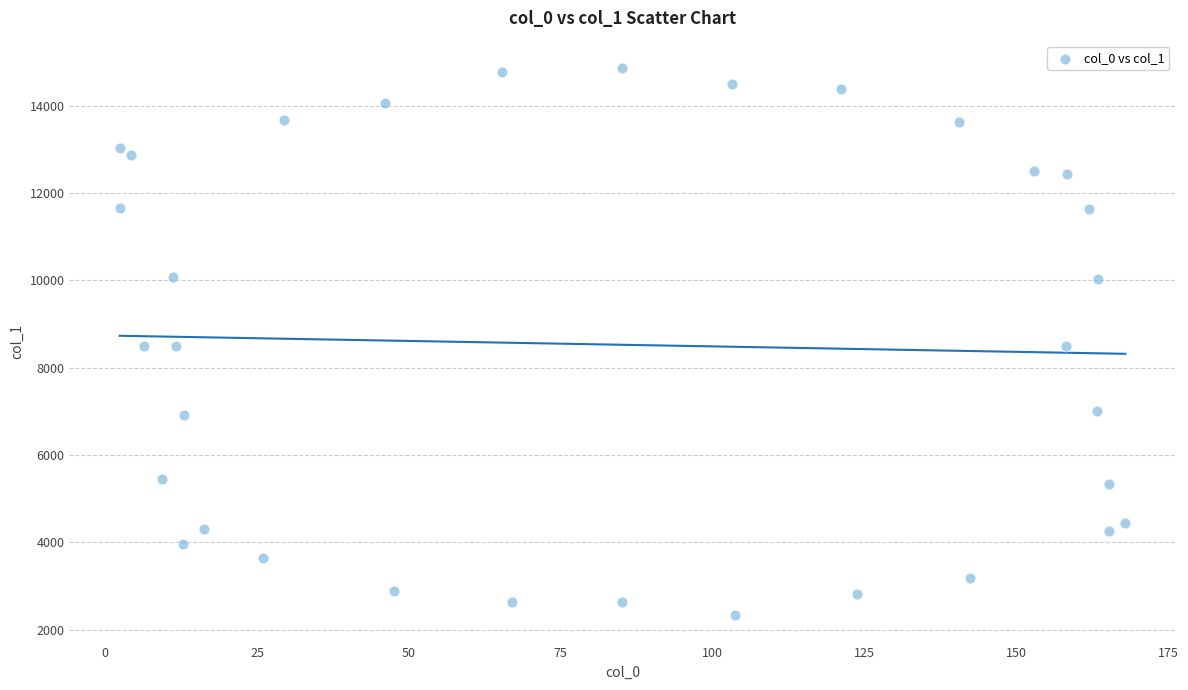

What is the range of Y values (max minus min)?

12533.3